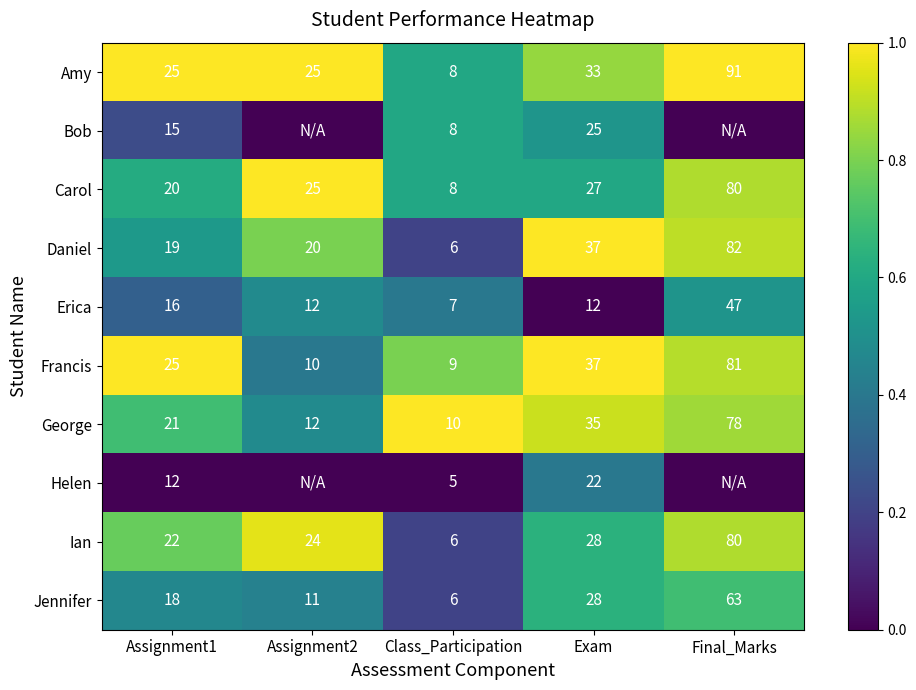

What is the lowest value of the Daniel series?

6